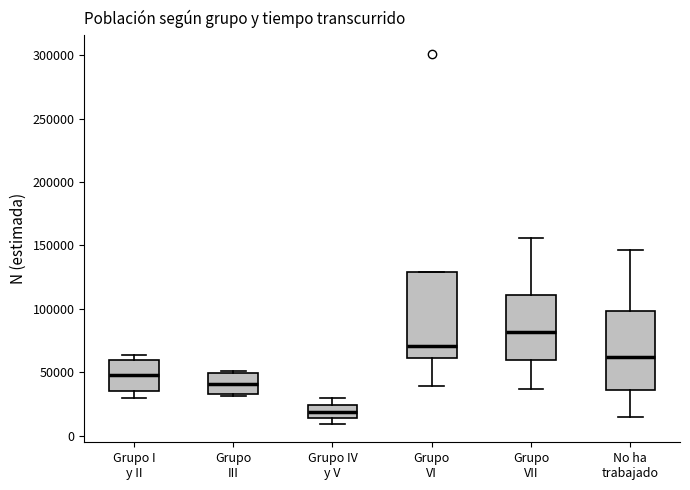

Reading left to right, transcribe this box plot: for each box, give where its median line is, the range the box spans, and where its two whiskers end, as read against the y-axis. The values are not printed on the chart, so give them approximately, as read against the axis.

Grupo I y II: median 50000, box 35000 to 60000, whiskers 30000 to 65000
Grupo III: median 40000, box 35000 to 50000, whiskers 30000 to 50000
Grupo IV y V: median 20000, box 15000 to 25000, whiskers 10000 to 30000
Grupo VI: median 70000, box 60000 to 130000, whiskers 40000 to 130000
Grupo VII: median 80000, box 60000 to 110000, whiskers 35000 to 155000
No ha trabajado: median 60000, box 35000 to 100000, whiskers 15000 to 145000